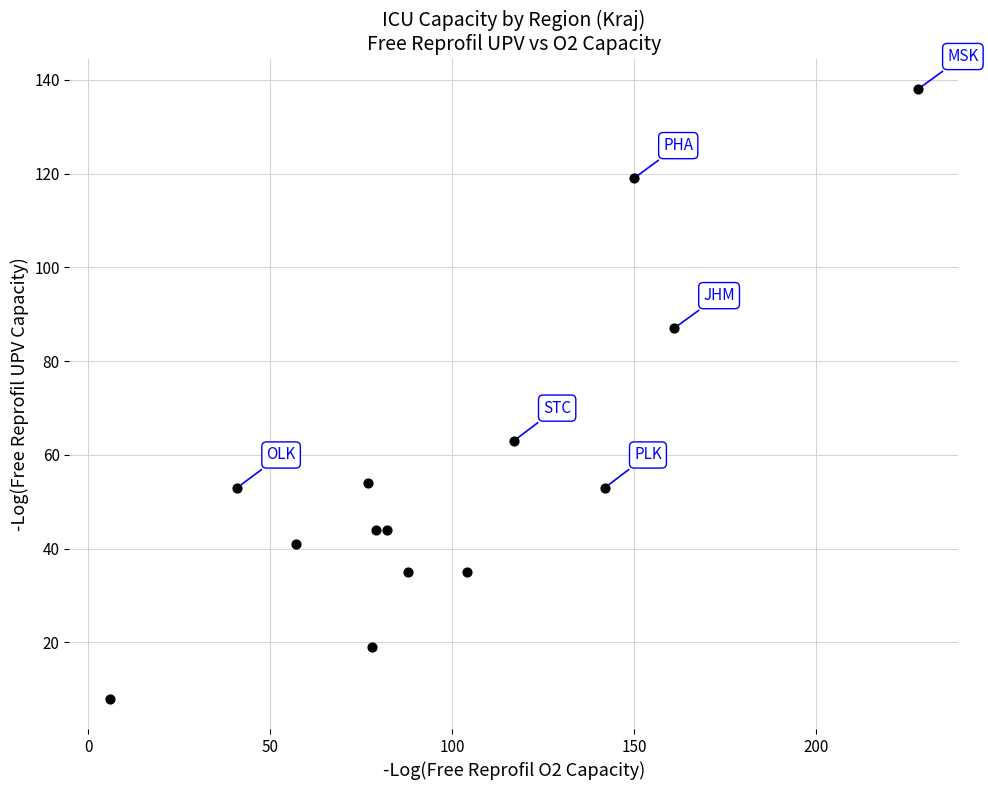

What is the range of X values (max minus min)?

222